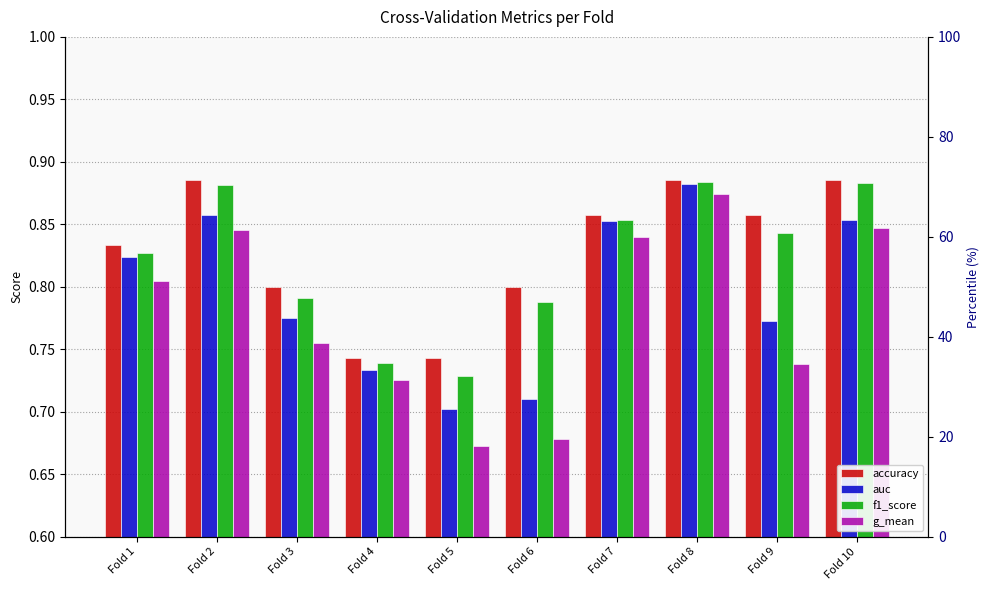

At Fold 9, list the series in order from smallest to largest.

g_mean, auc, f1_score, accuracy